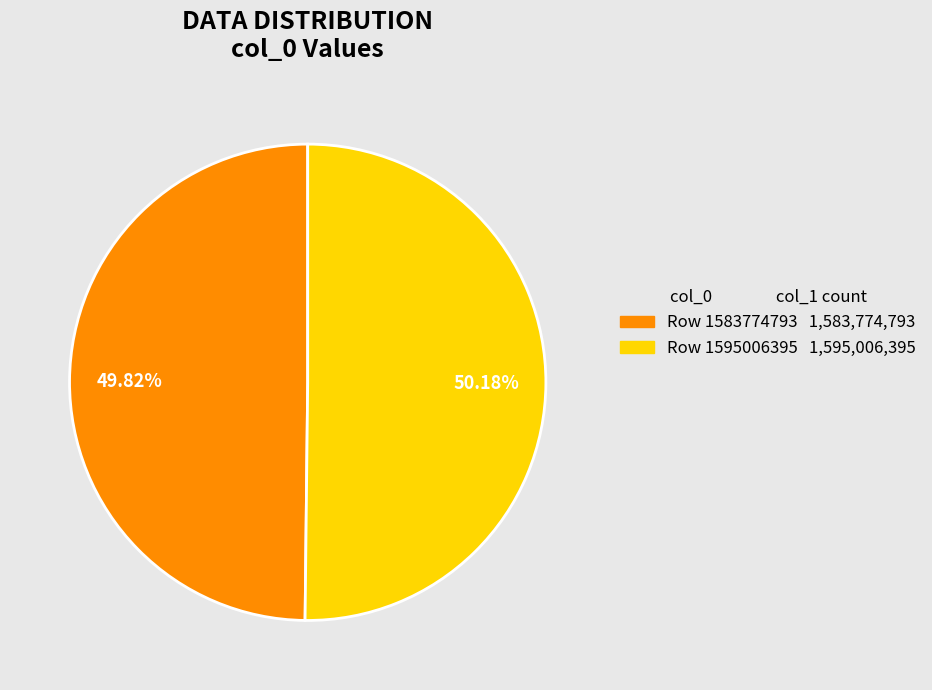

Is there any slice that represents more than half of the pie?

Yes